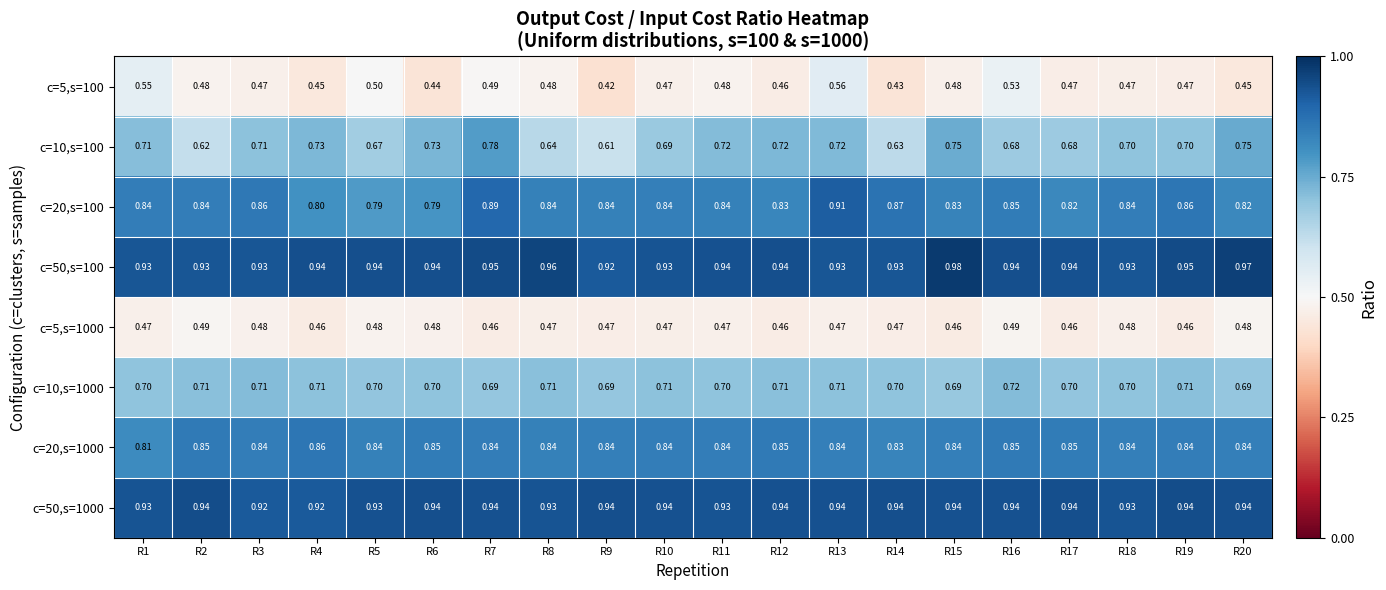

Which category has the lowest value across all series?

R9